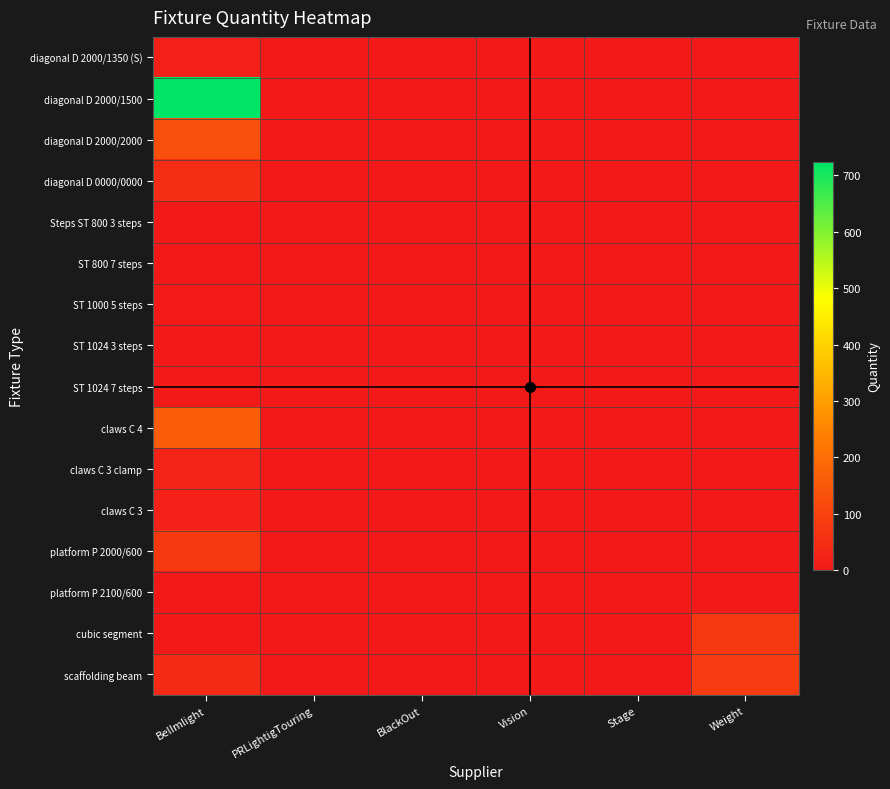

How many series are shown in this chart?

16